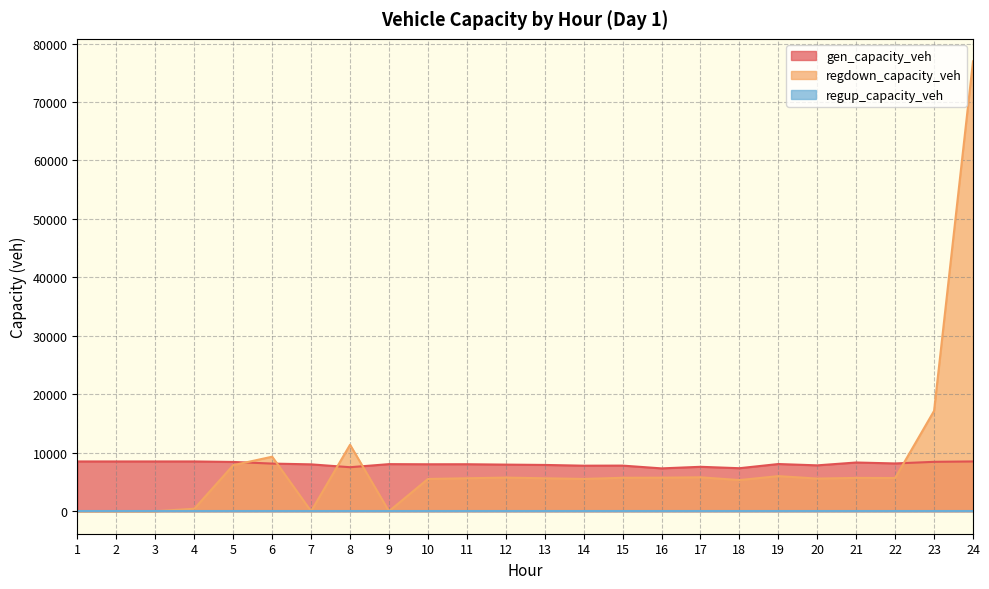

In gen_capacity_veh, how many points are lower than both neighbors (excluding endpoints)?

7